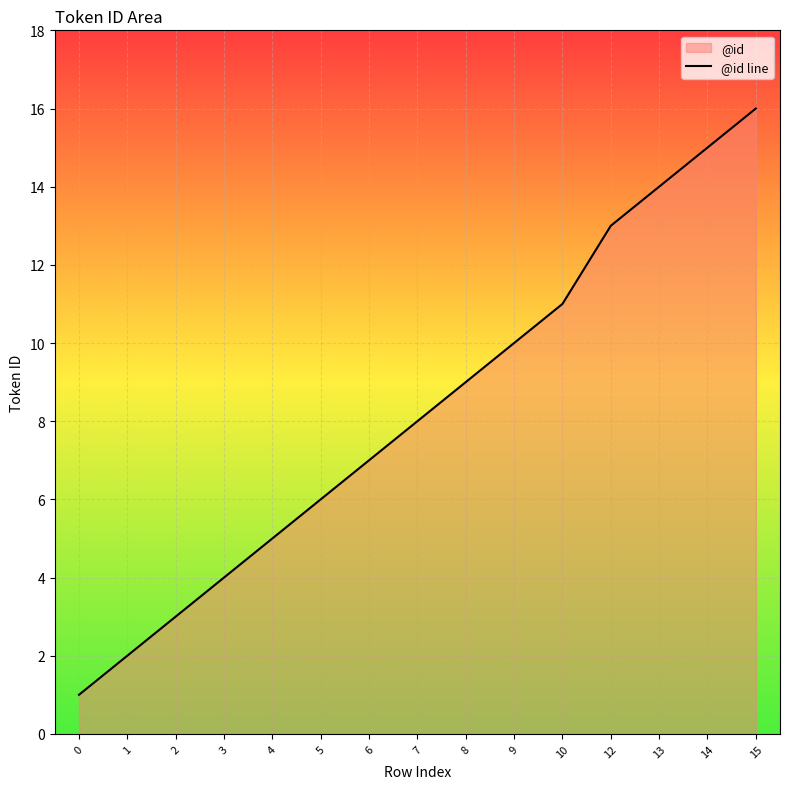

Reading left to right, extract all data points from this chart.

1	2	3	4	5	6	7	8	9	10	11	13	14	15	16